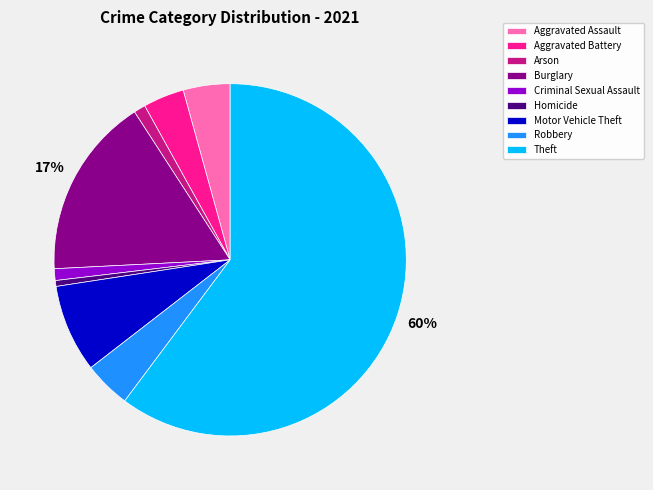

Is it true that Theft is 60% of the pie?

True